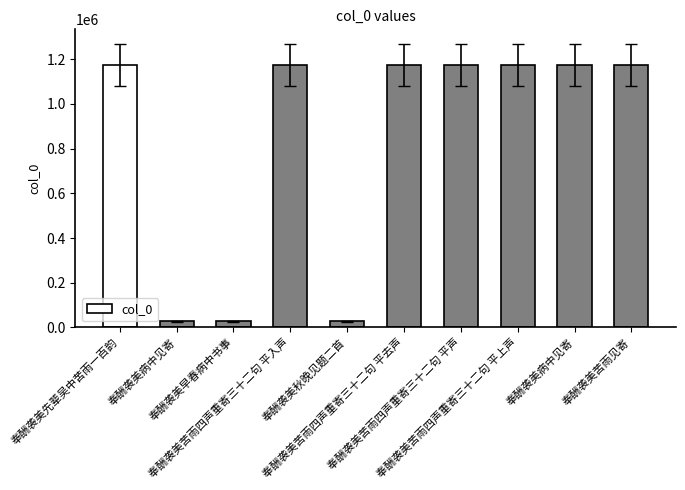

What is the difference between the values at 奉酬袭美苦雨四声重寄三十二句 平入声 and 奉酬袭美病中见寄?

1148367